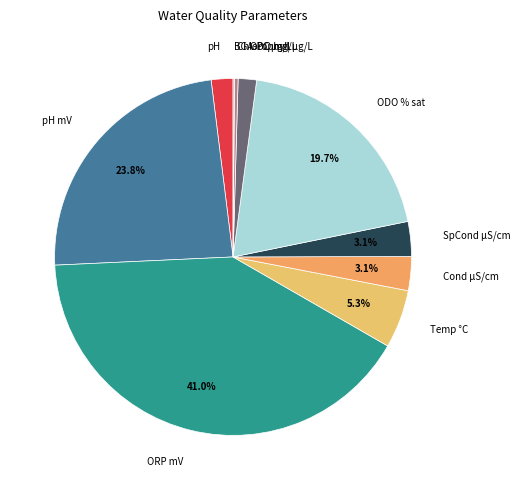

What percentage is NOT represented by SpCond µS/cm?

96.9%